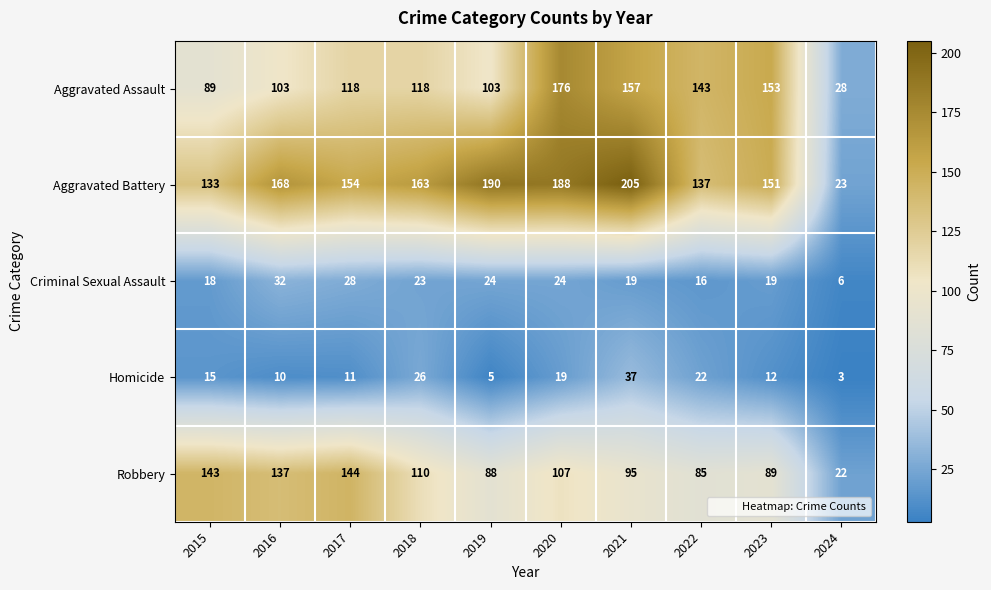

What is the spread (max minus min) of values at 2021?

186